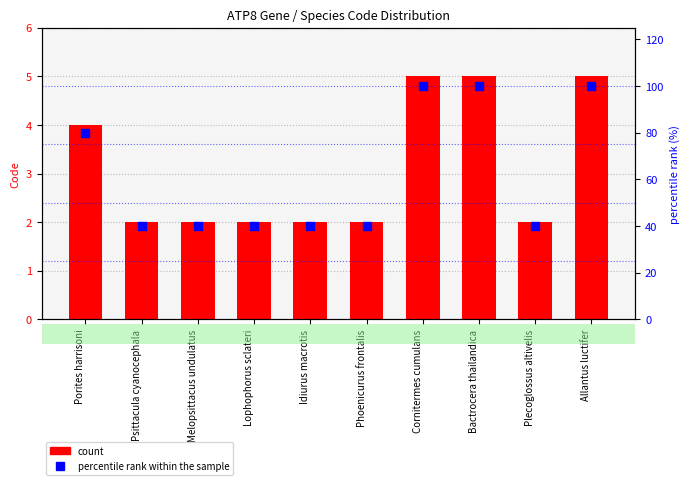

Which series has the largest total across all categories?

percentile rank within the sample